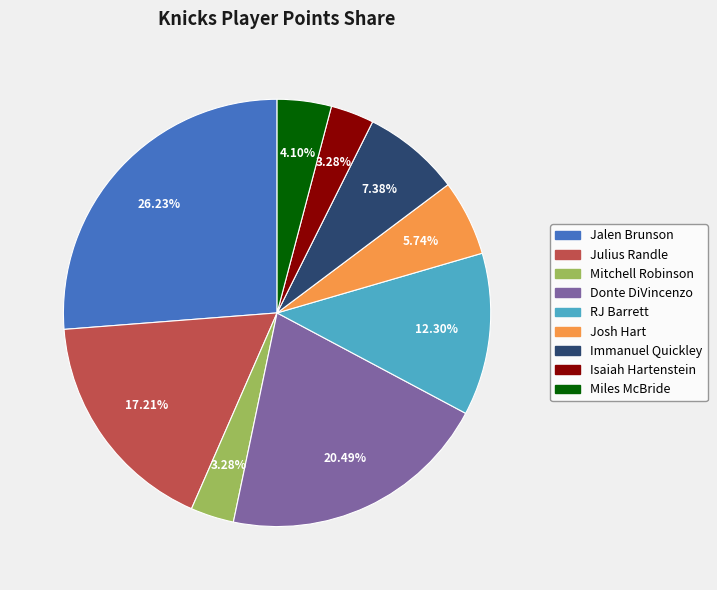

To the nearest percent, what is the difference between the Isaiah Hartenstein and RJ Barrett slice percentages?

9%